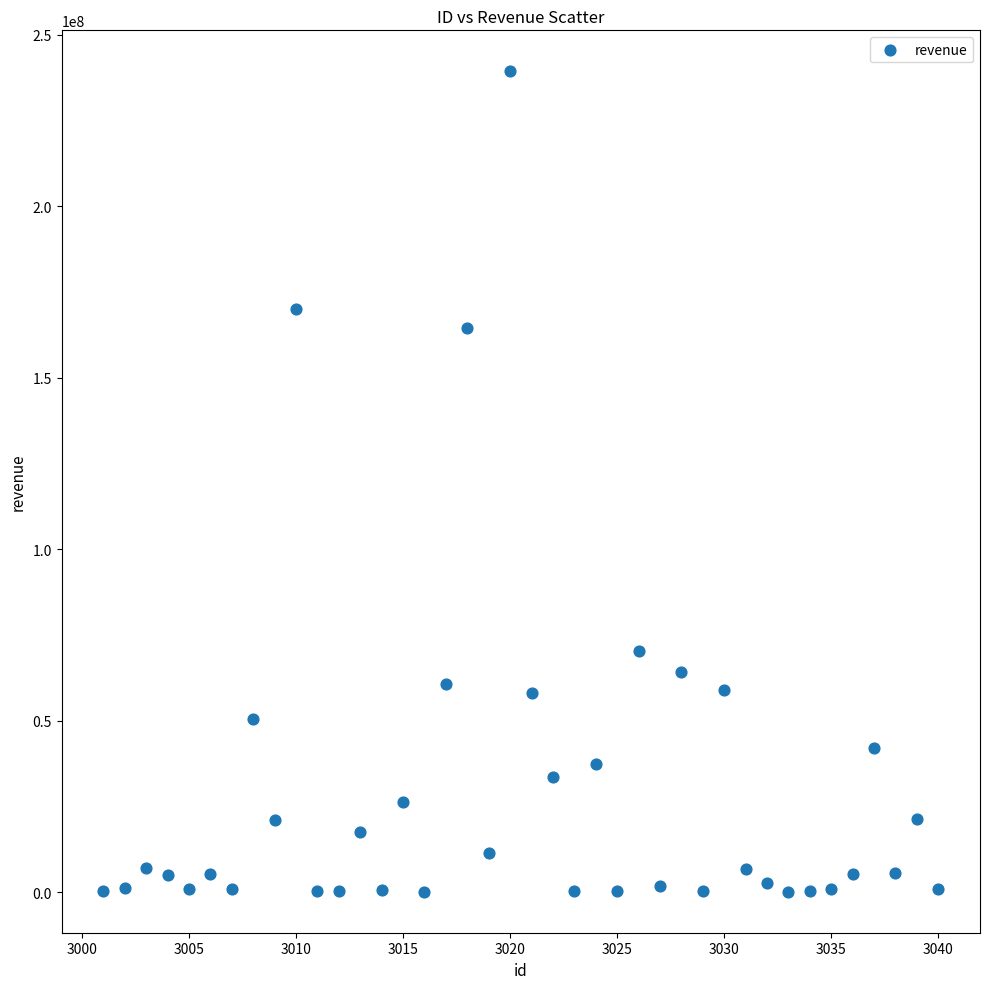

What Y value in the scatter plot is closest to 119729040?

164394813.0